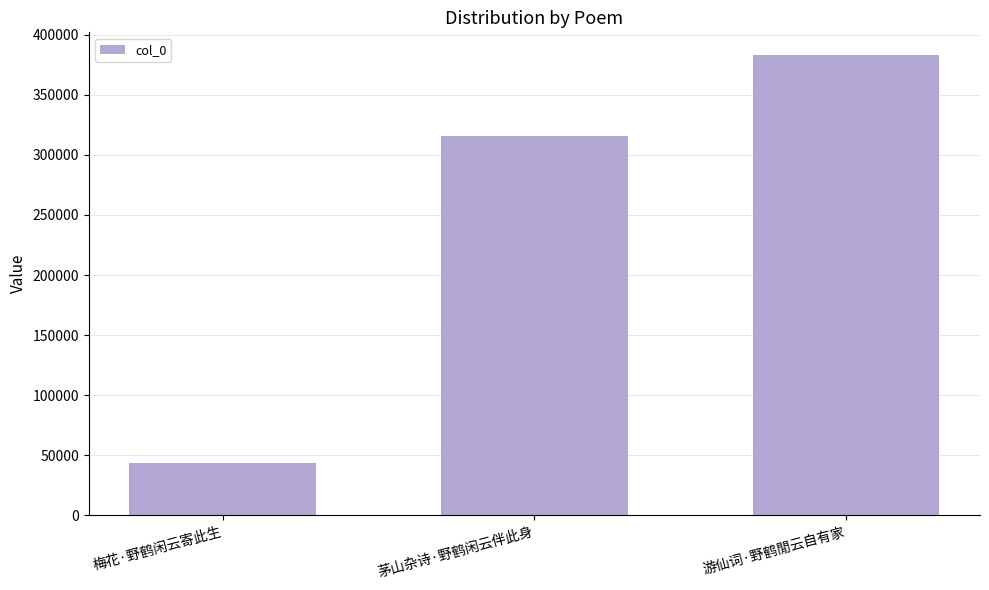

How many series are shown in this chart?

1